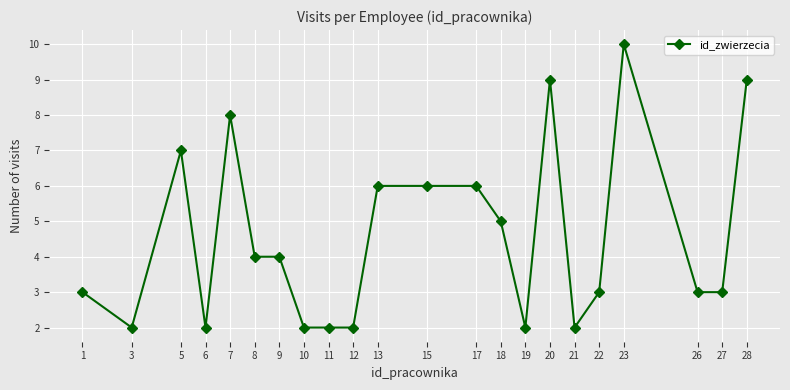

What is the change in value from 15 to 26?

-3